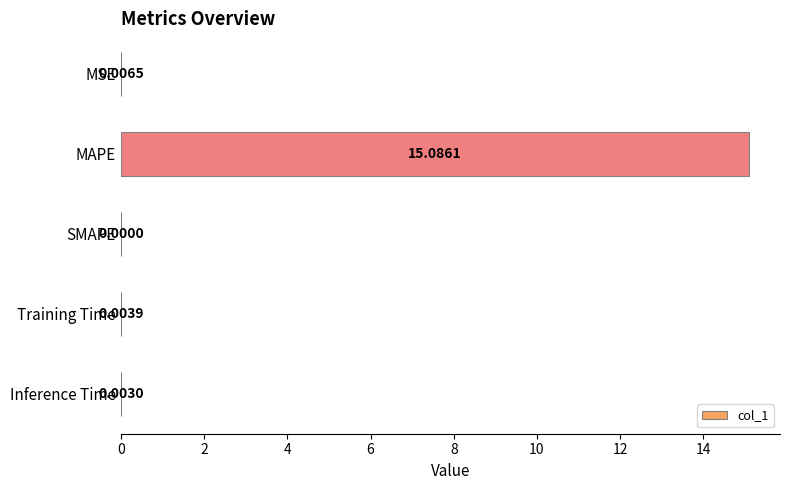

Which label corresponds to the largest value in the chart?

MAPE